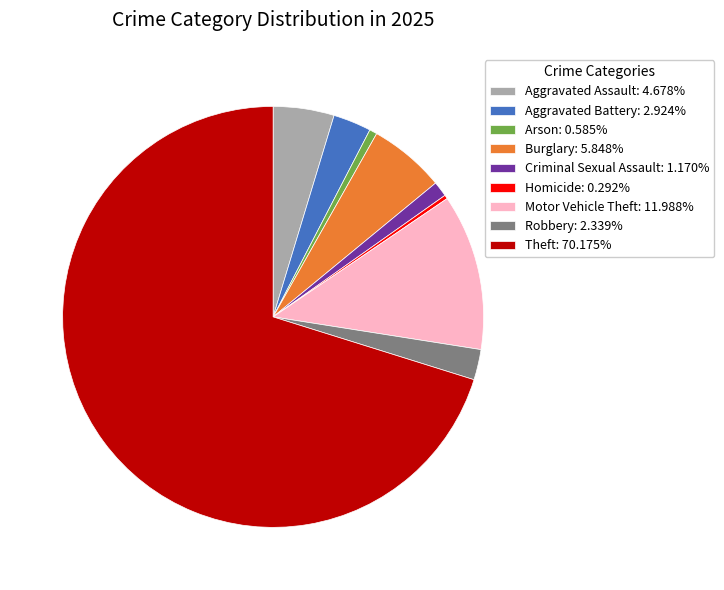

Combined, do Arson: 0.585% and Theft: 70.175% account for over 50%?

Yes